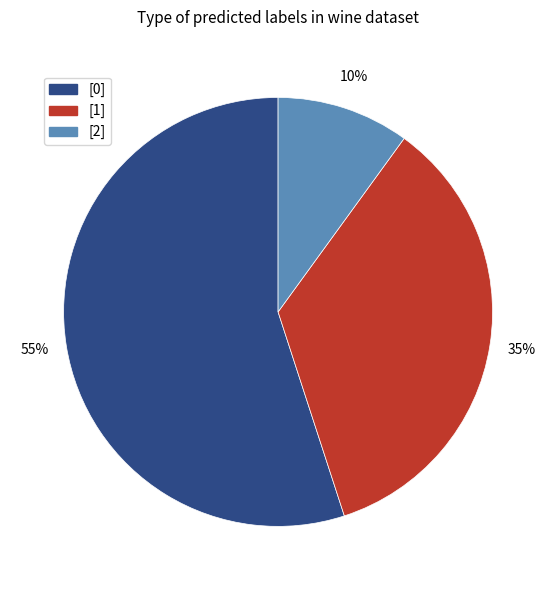

Approximately how many times larger is the value at [2] compared to [1]?

0.3